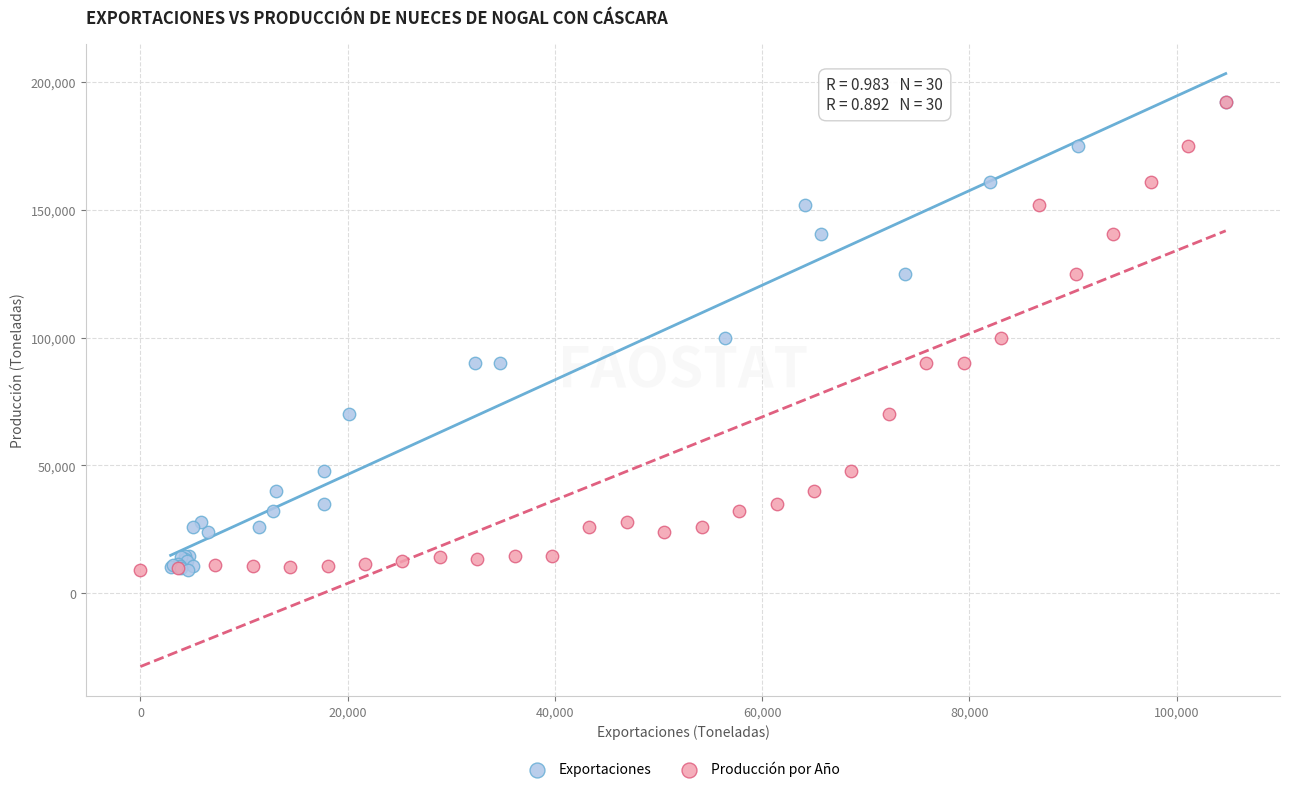

What are all the series names shown in the legend?

Exportaciones, Producción por Año